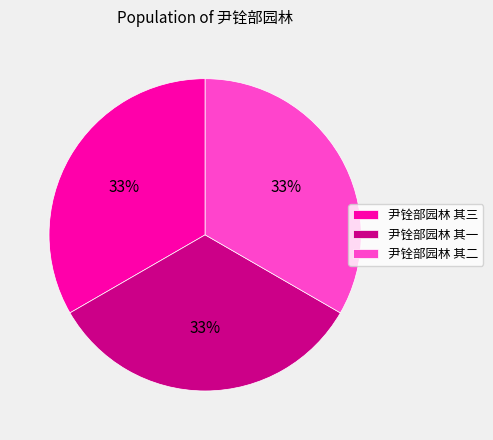

What is the ratio of the value at 尹铨部园林 其一 to the value at 尹铨部园林 其三?

1.0